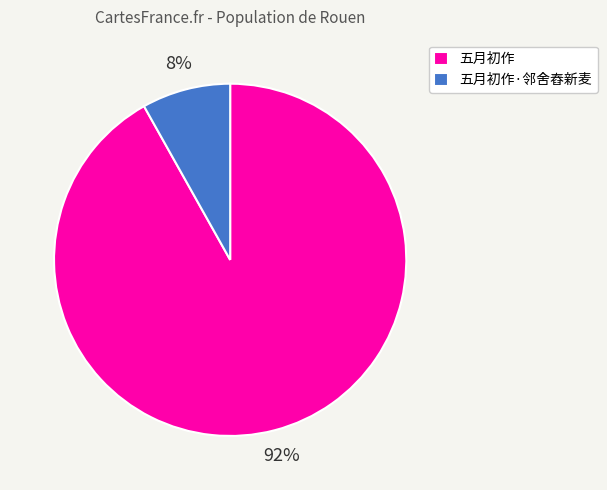

Which slice is the smallest?

五月初作·邻舍舂新麦